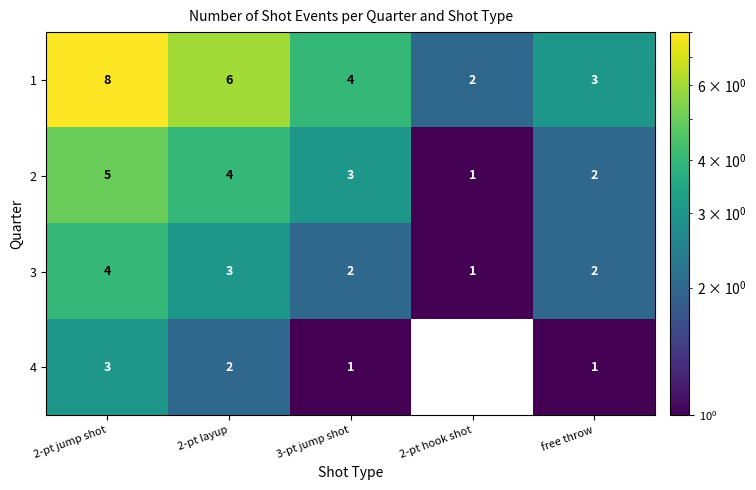

Which series has the widest spread of values?

1